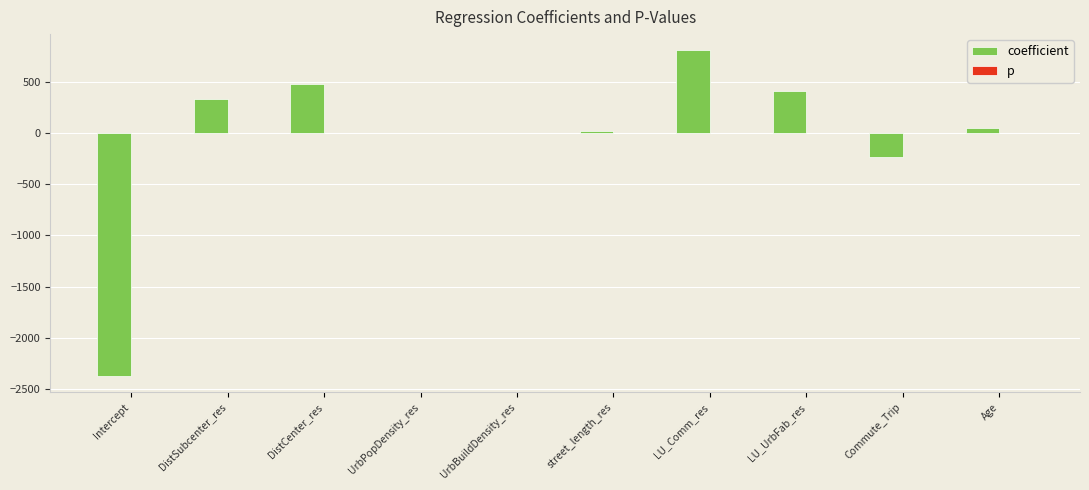

What is the total value across all series at LU_Comm_res?

804.7